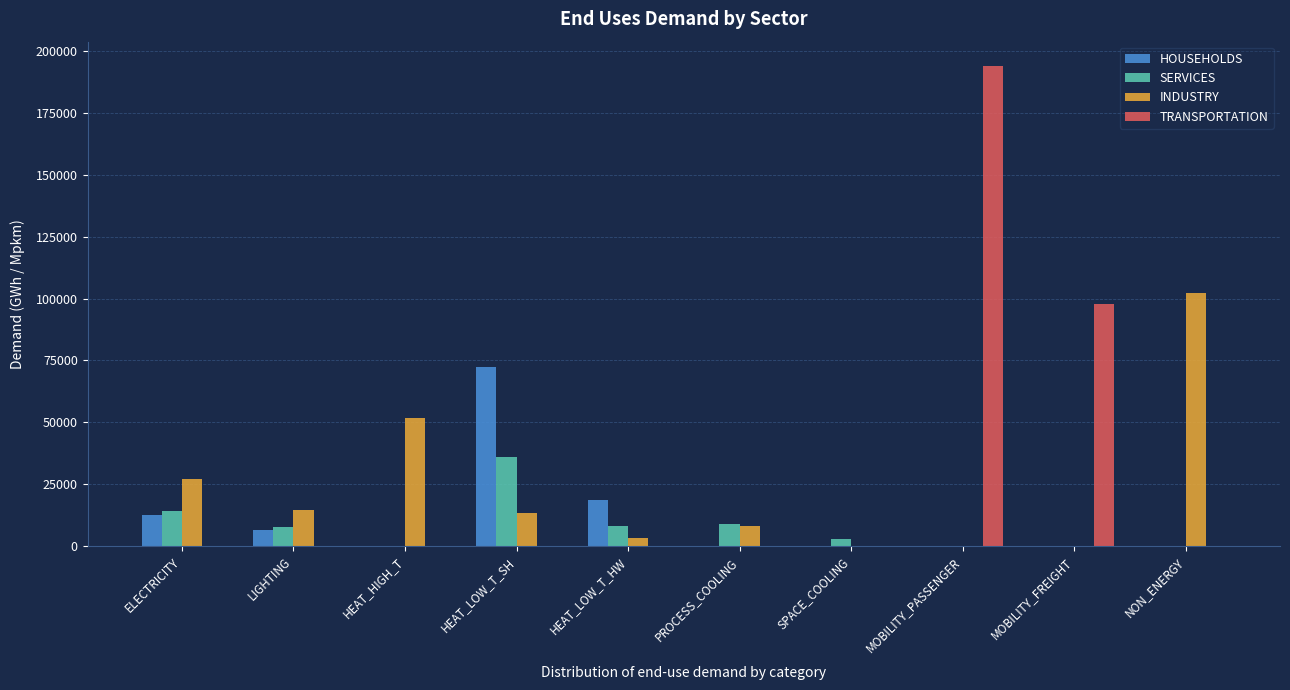

Is it true that TRANSPORTATION equals -80783.7 at LIGHTING?

False